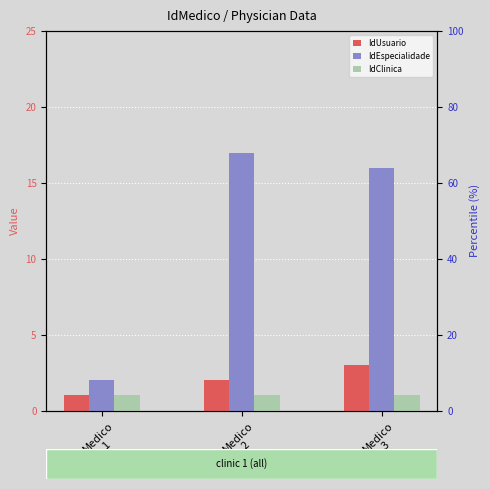

What is the average value of the IdClinica series?

1